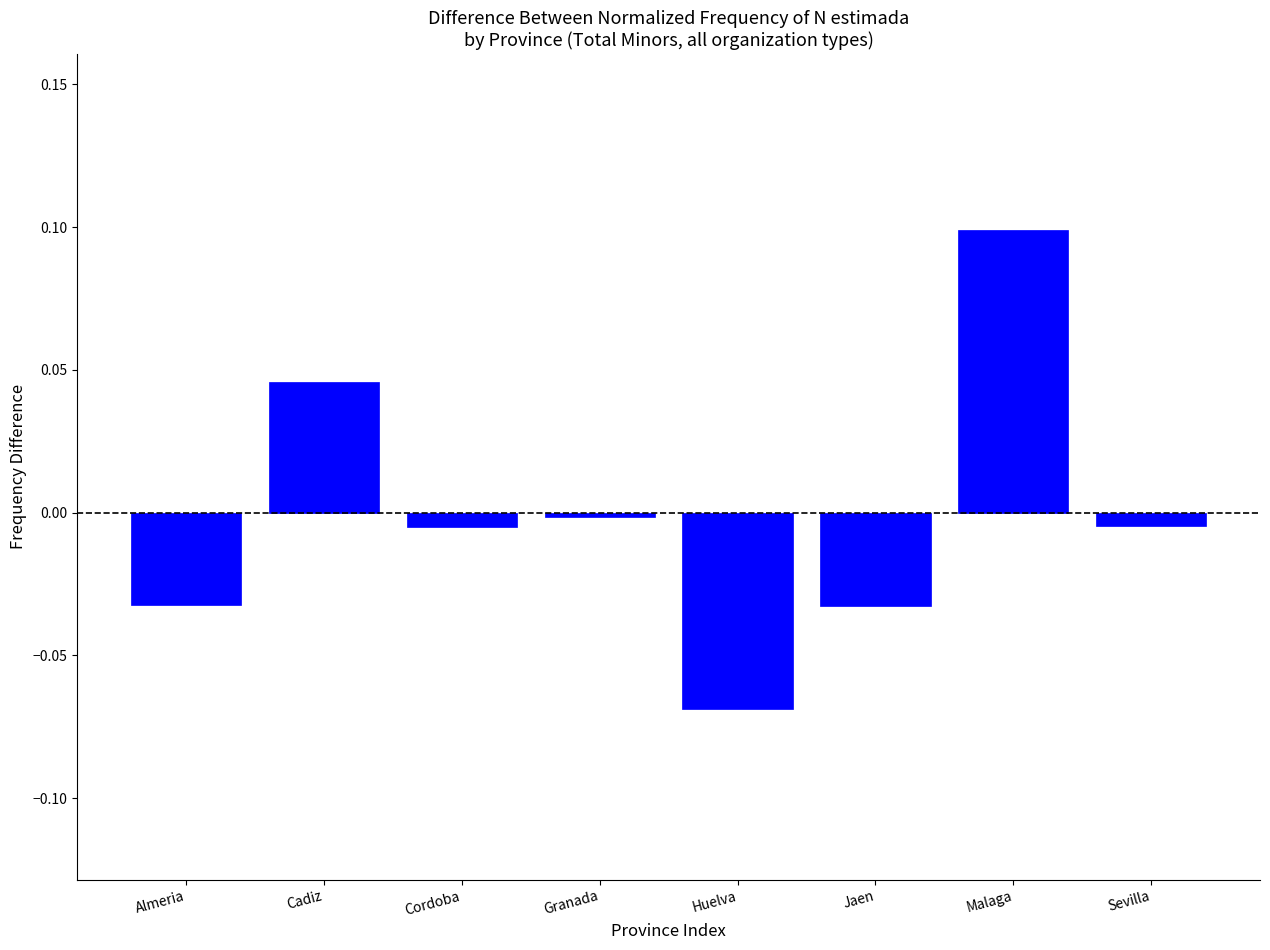

Which has a higher value, Sevilla or Malaga?

Malaga